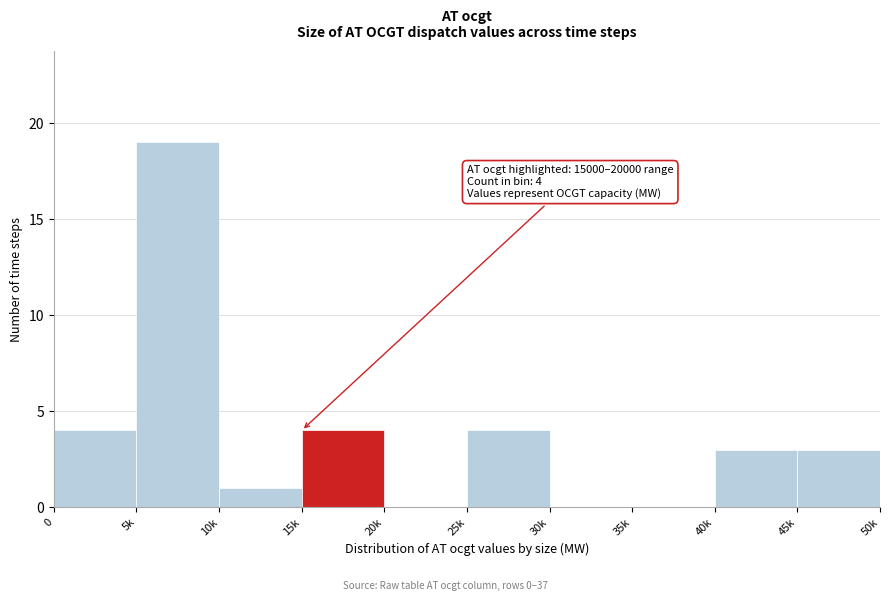

Reading left to right, extract all data points from this chart.

0=4	5k=19	10k=1	15k=4	20k=0	25k=4	30k=0	35k=0	40k=3	45k=3